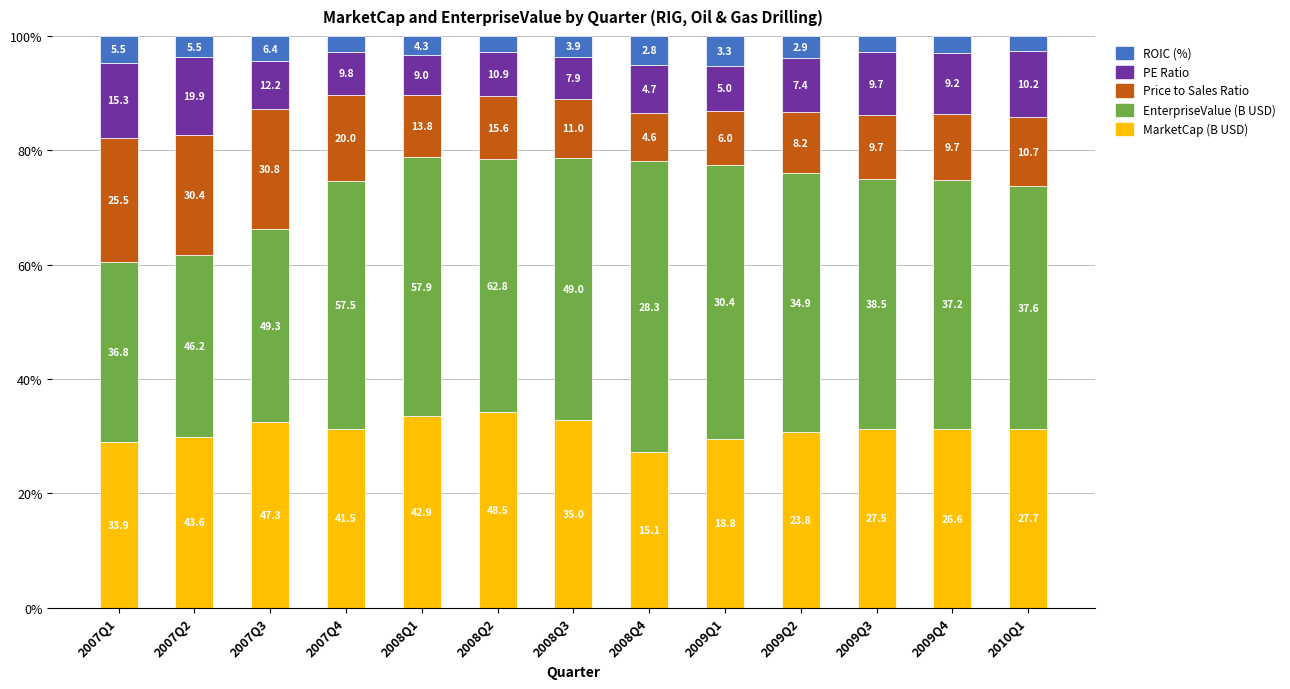

What is the sum of the EnterpriseValue (B USD) values at 2008Q3 and 2009Q2?

91.1